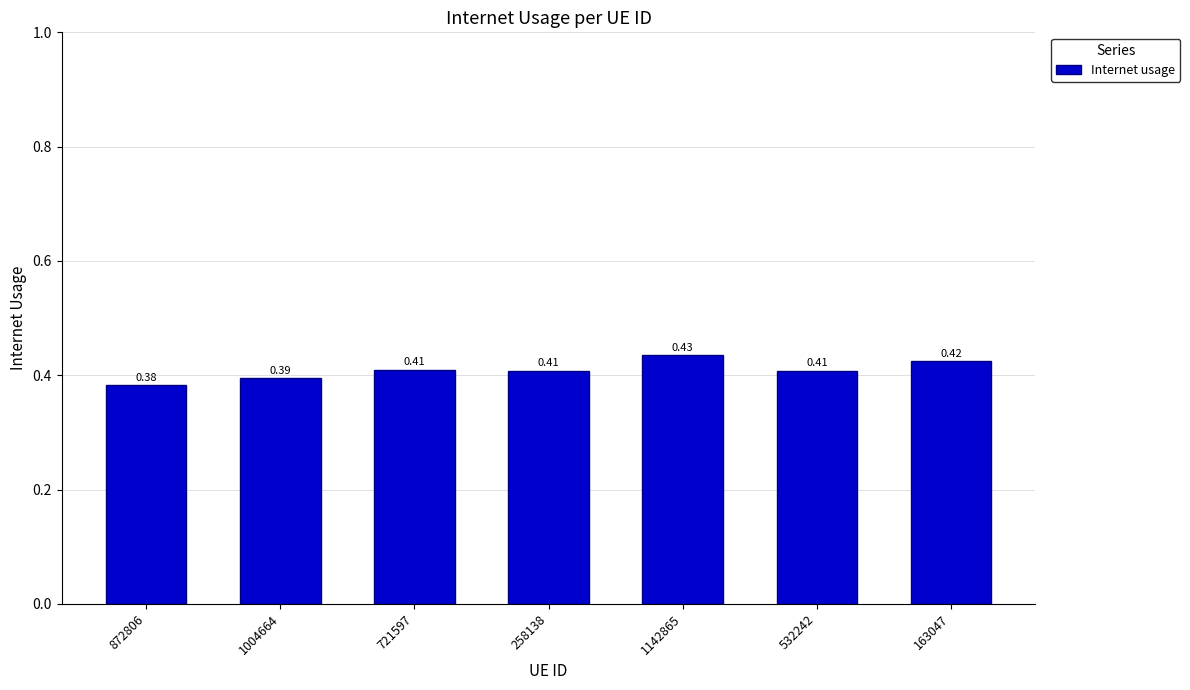

What is the sum of the values at 532242 and 258138?

0.8